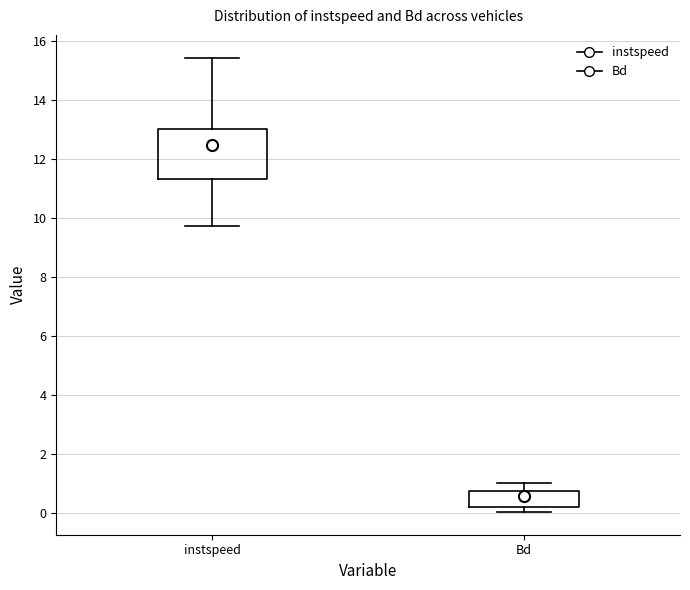

Comparing the boxes themselves (not the whiskers), which one is the tallest?

instspeed